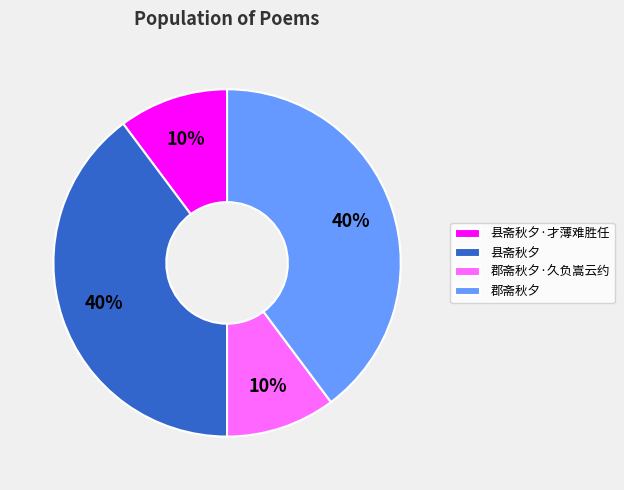

Does any single category account for the majority?

No